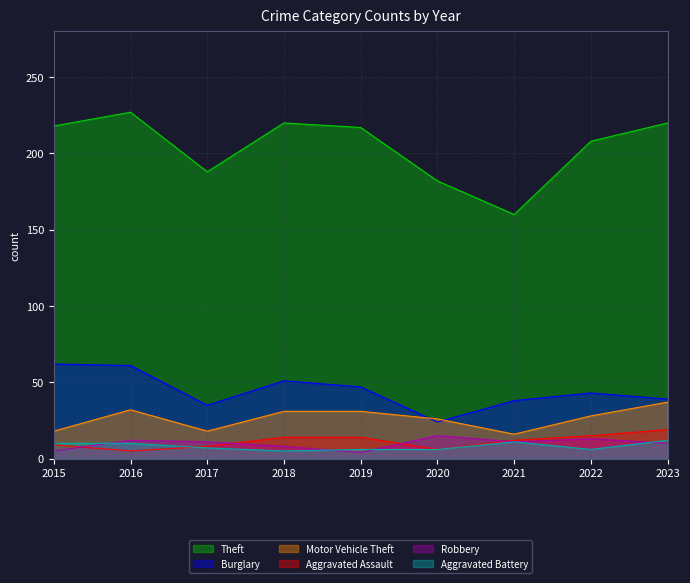

True or false: Aggravated Assault and Theft intersect in this chart.

False